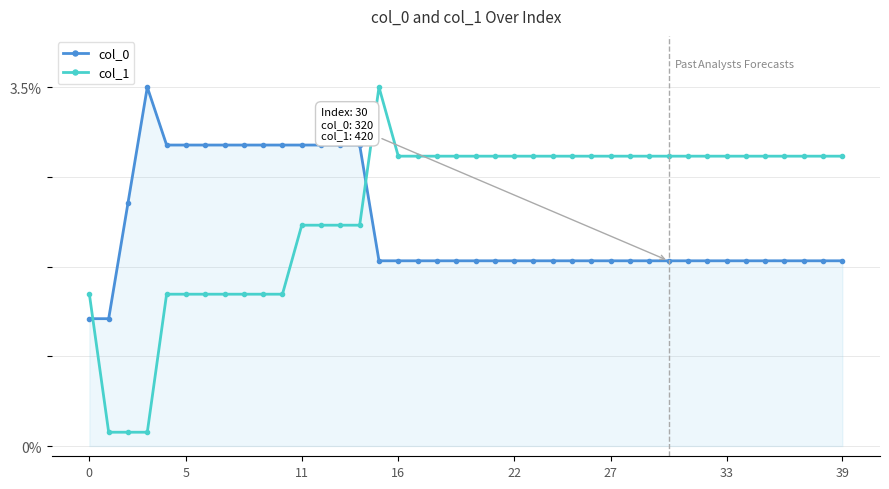

How many times do col_1 and col_0 cross each other?

2